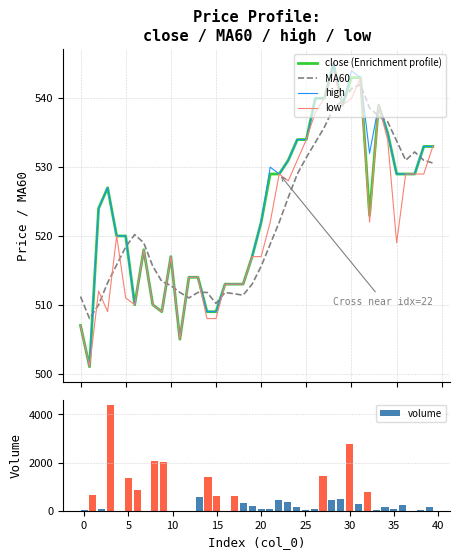

The value of low at 25 is 105.9. True or false?

False